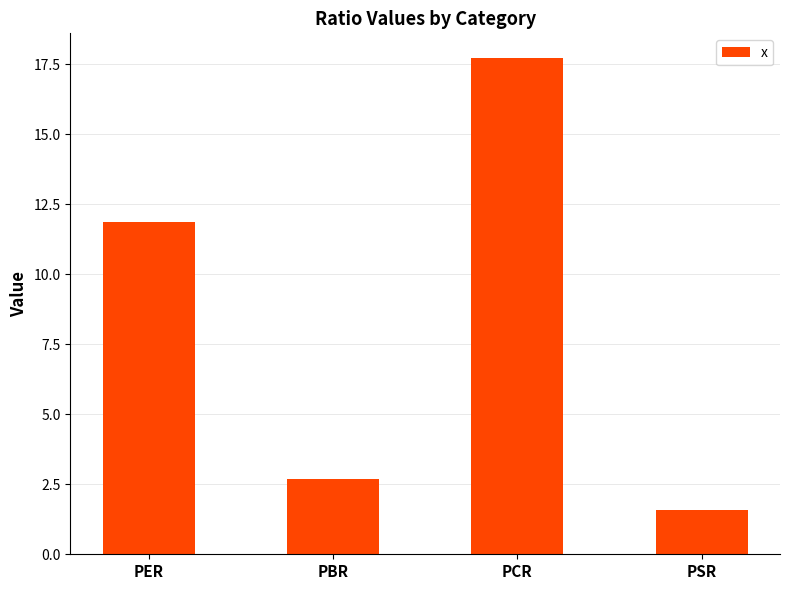

What is the difference between the values at PCR and PER?

5.8